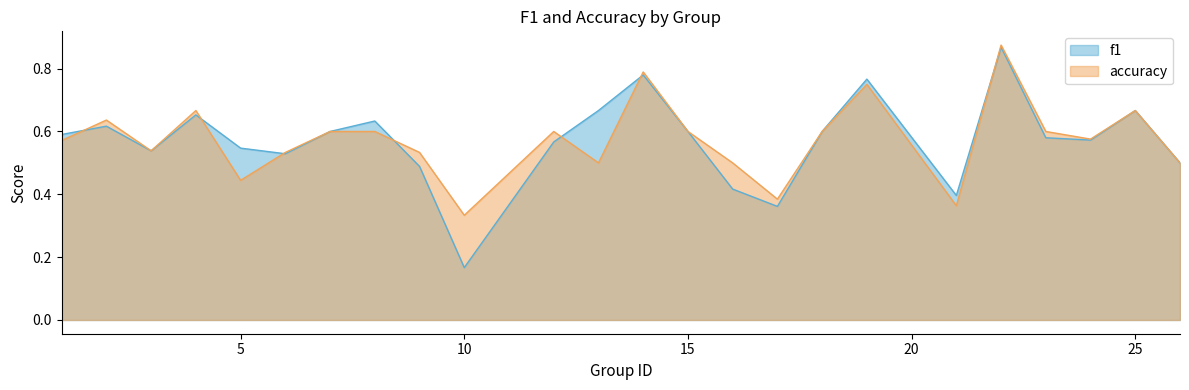

List the series in order of their peak value, highest first.

accuracy, f1